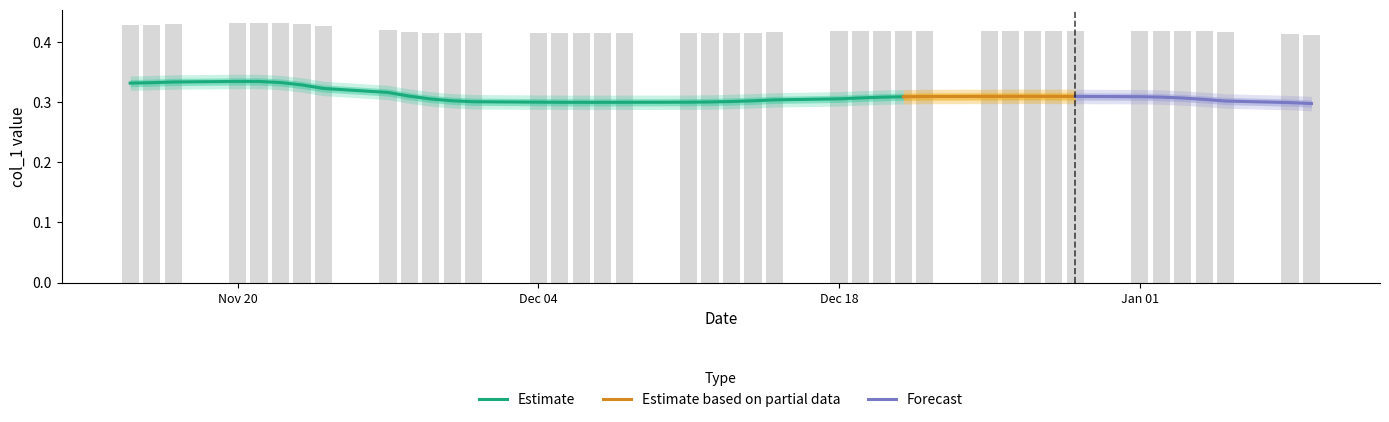

List the labels in order of value, smallest first.

2024-01-09, 2024-01-08, 2023-11-29, 2023-11-30, 2023-12-01, 2023-12-04, 2023-12-05, 2023-12-06, 2023-12-07, 2023-12-08, 2023-12-11, 2023-12-12, 2023-12-13, 2023-12-14, 2023-12-15, 2024-01-05, 2023-11-28, 2023-12-18, 2024-01-04, 2023-12-19, 2023-12-20, 2023-12-21, 2023-12-22, 2023-12-25, 2023-12-26, 2023-12-27, 2023-12-28, 2023-12-29, 2024-01-01, 2024-01-02, 2024-01-03, 2023-11-27, 2023-11-24, 2023-11-15, 2023-11-16, 2023-11-17, 2023-11-23, 2023-11-20, 2023-11-21, 2023-11-22